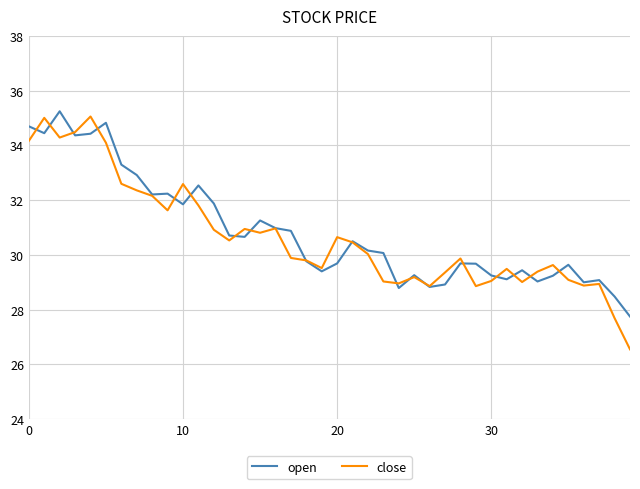

Which series has the widest spread of values?

close